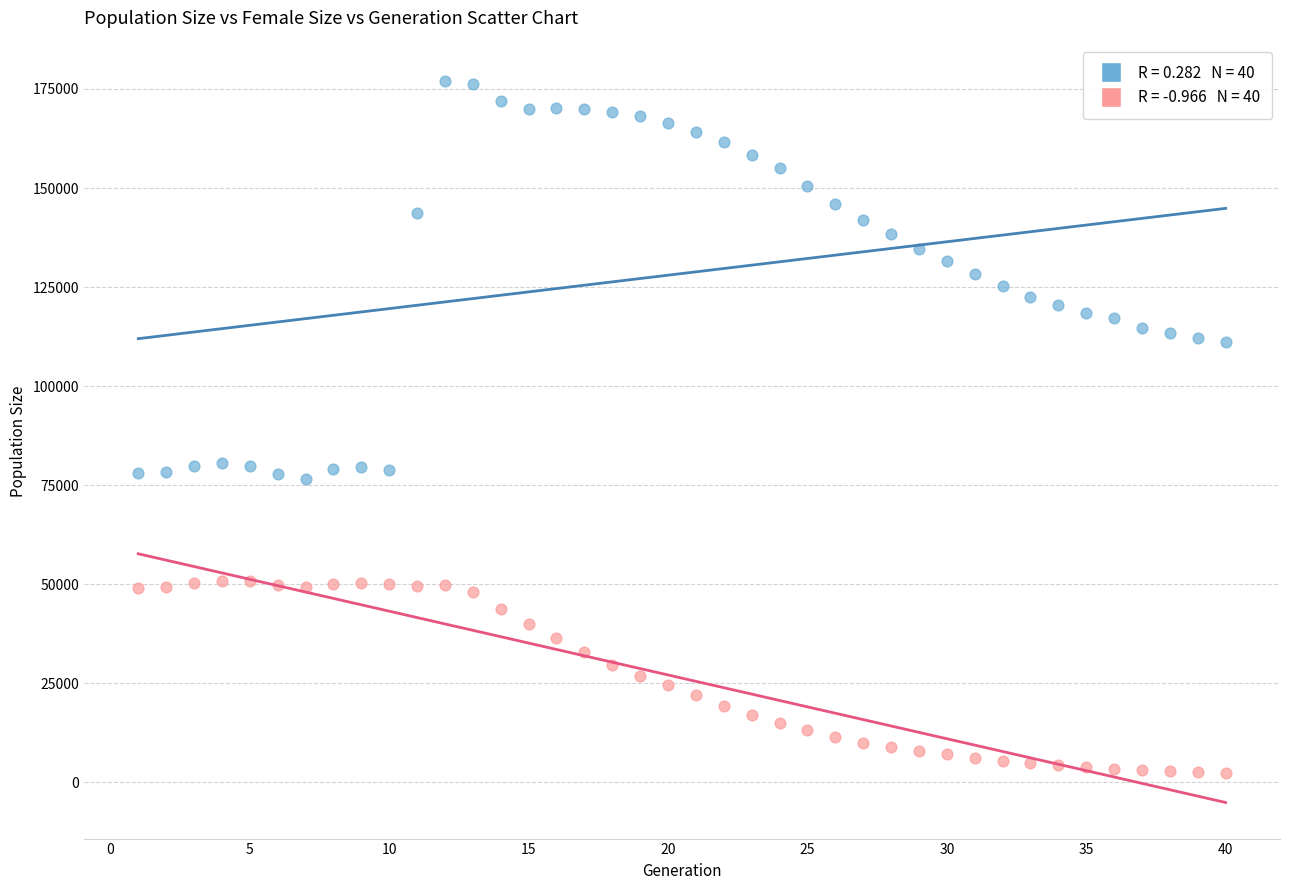

Across all data points, what is the range of Y values (max minus min)?

174746